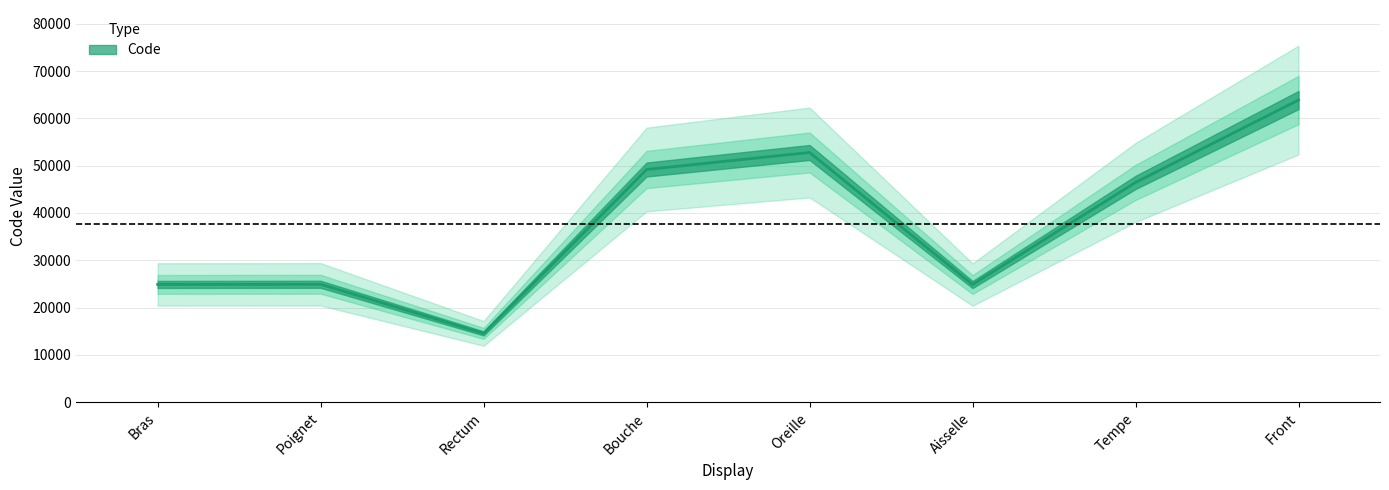

How many points are higher than both their immediate neighbors (excluding endpoints)?

2